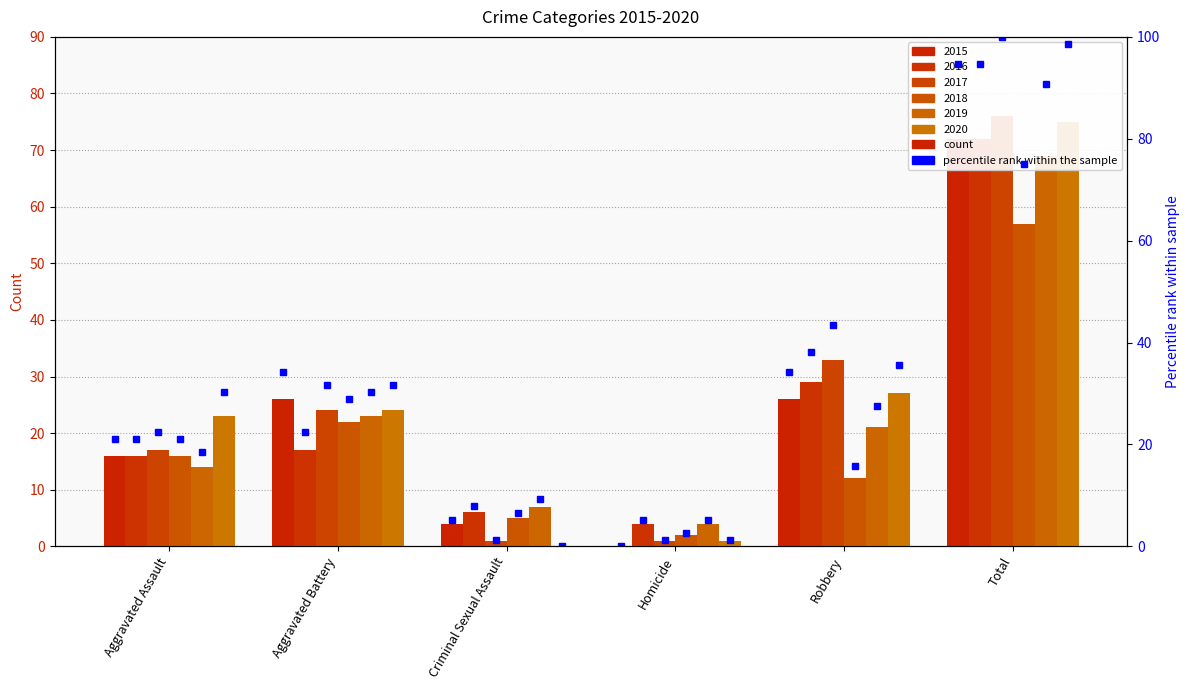

The chart shows a value of 5.3 at Criminal Sexual Assault. True or false?

True